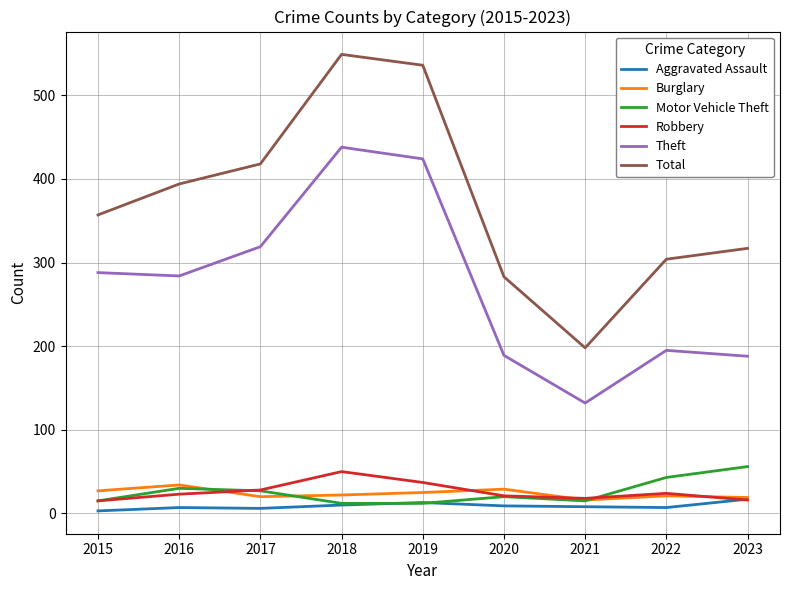

True or false: Theft has a value of 288 at 2023.

False